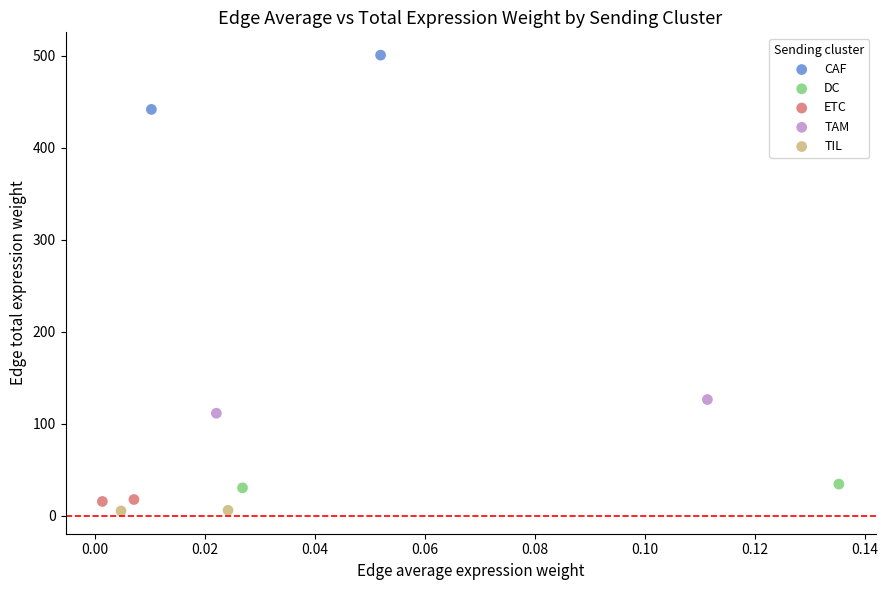

What are all the series names shown in the legend?

CAF, DC, ETC, TAM, TIL